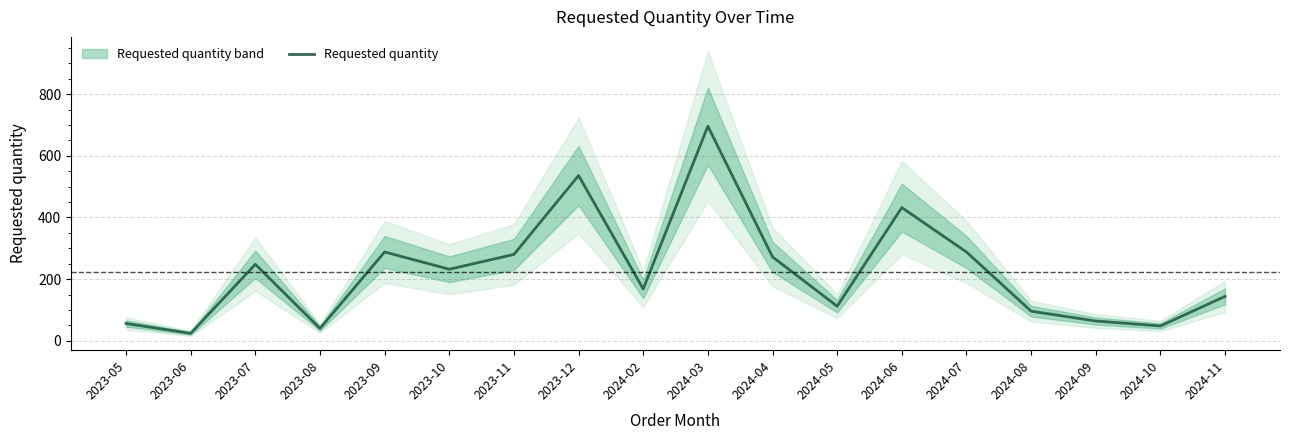

What is the sum of the values at 2023-10 and 2023-09?

520